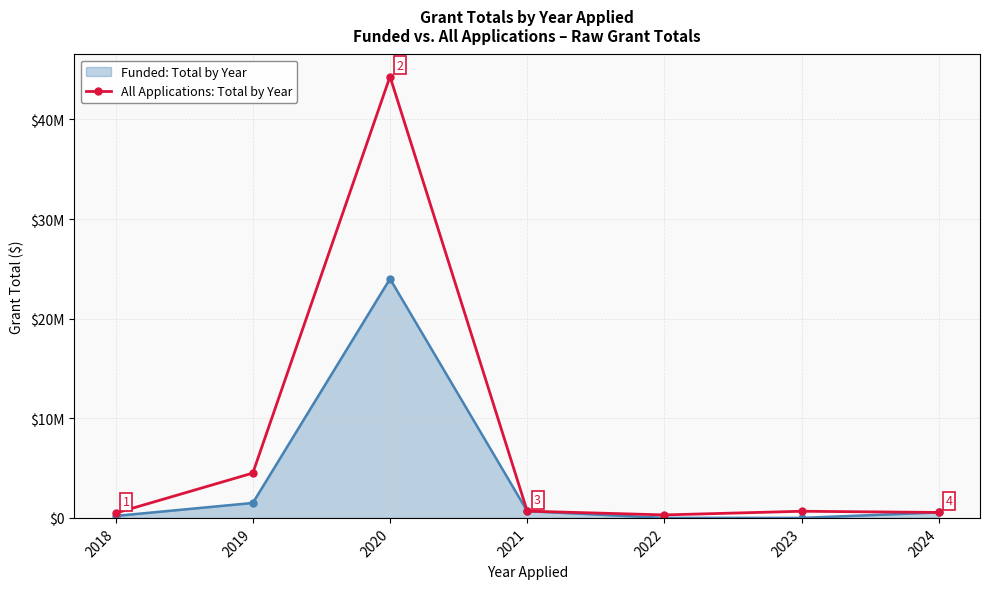

Rank the series by their maximum value, from highest to lowest.

All Applications: Total by Year, Funded: Total by Year